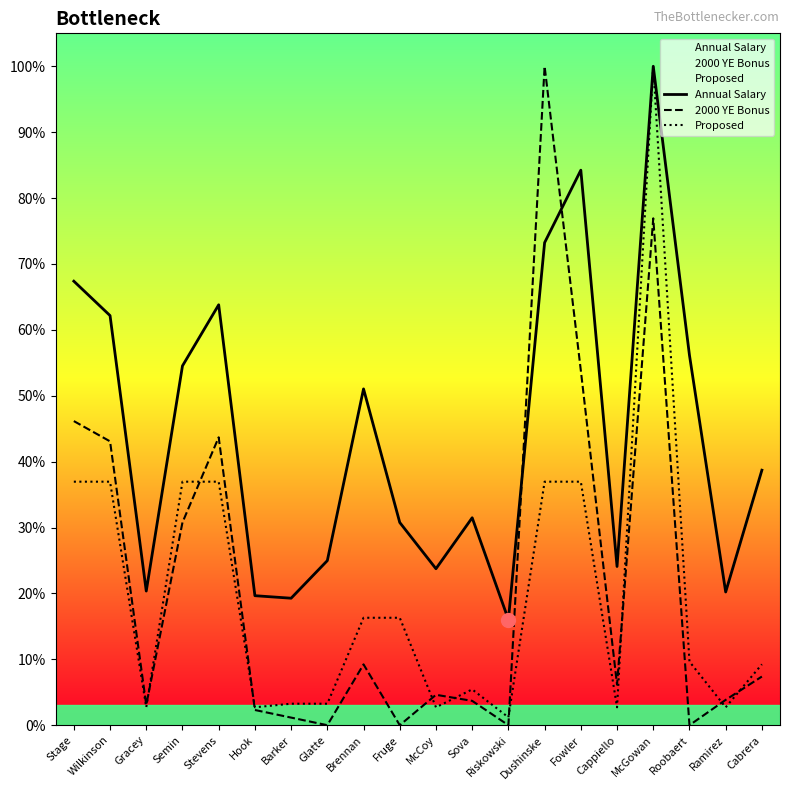

What is the sum of the 2000 YE Bonus values at Dushinske and Gracey?

1.0